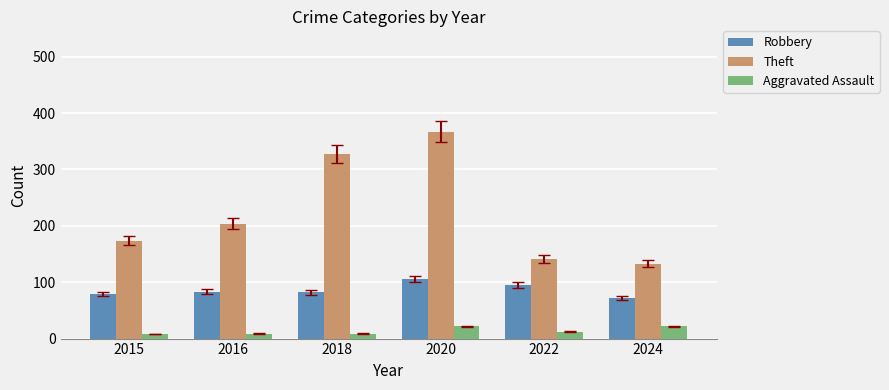

The Theft series shows 367 at 2020. True or false?

True